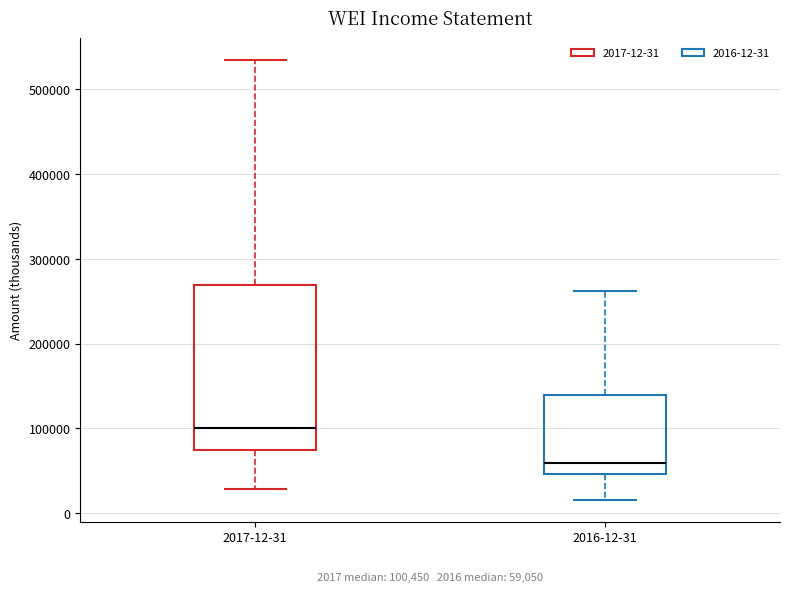

Which box is the tallest, from its lower edge to its upper edge?

2017-12-31